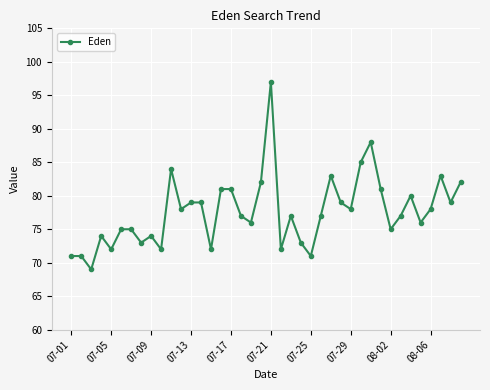

How many points are lower than both their immediate neighbors (excluding endpoints)?

13